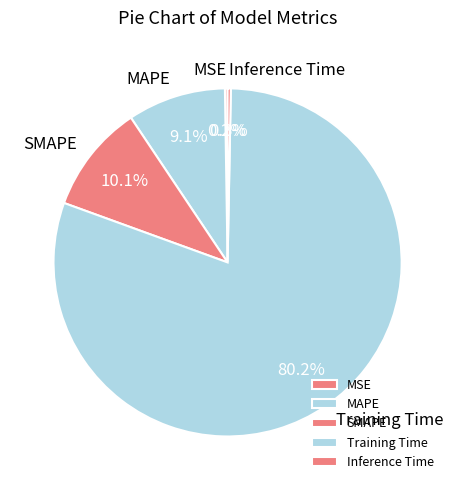

What is the total percentage of SMAPE and Inference Time?

10.4%